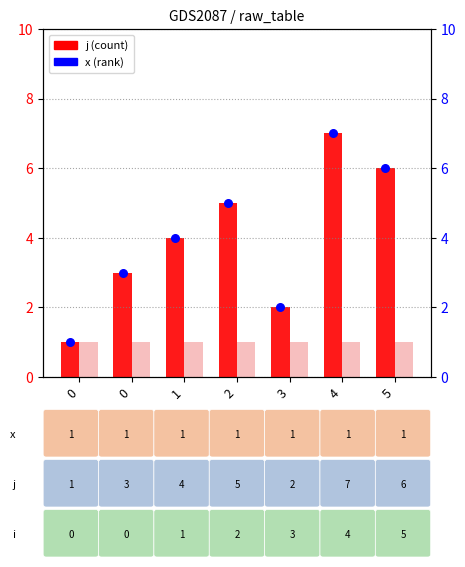

At which category is the sum across all series the highest?

4